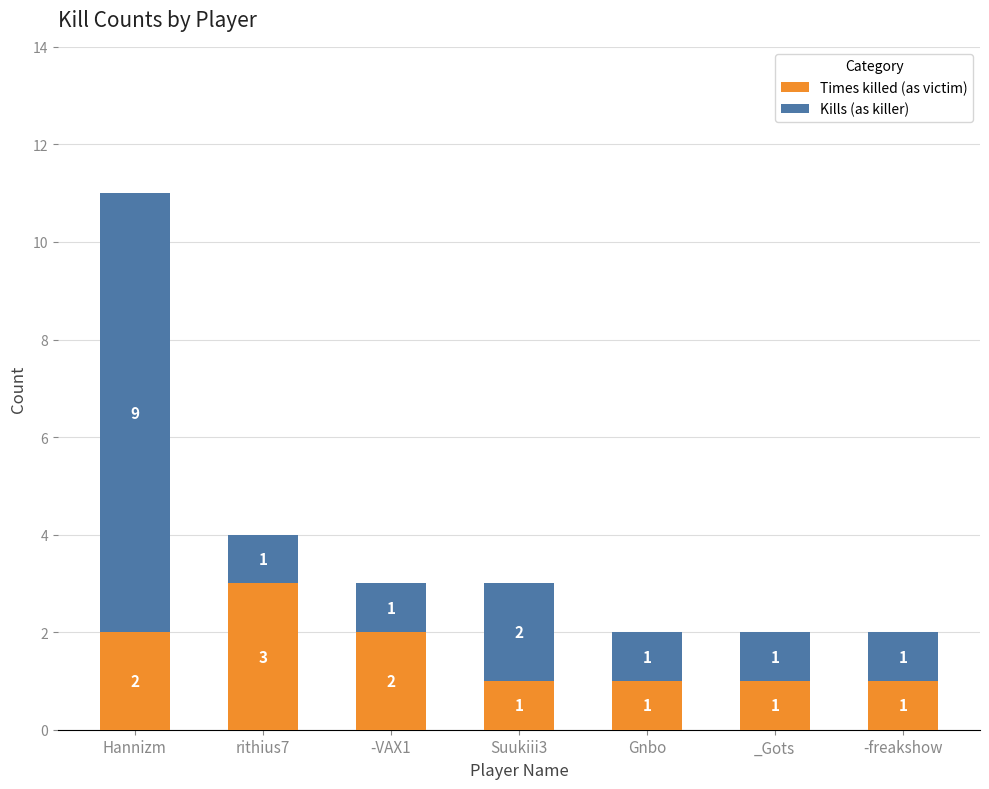

What is the sum of all Times killed (as victim) values?

11